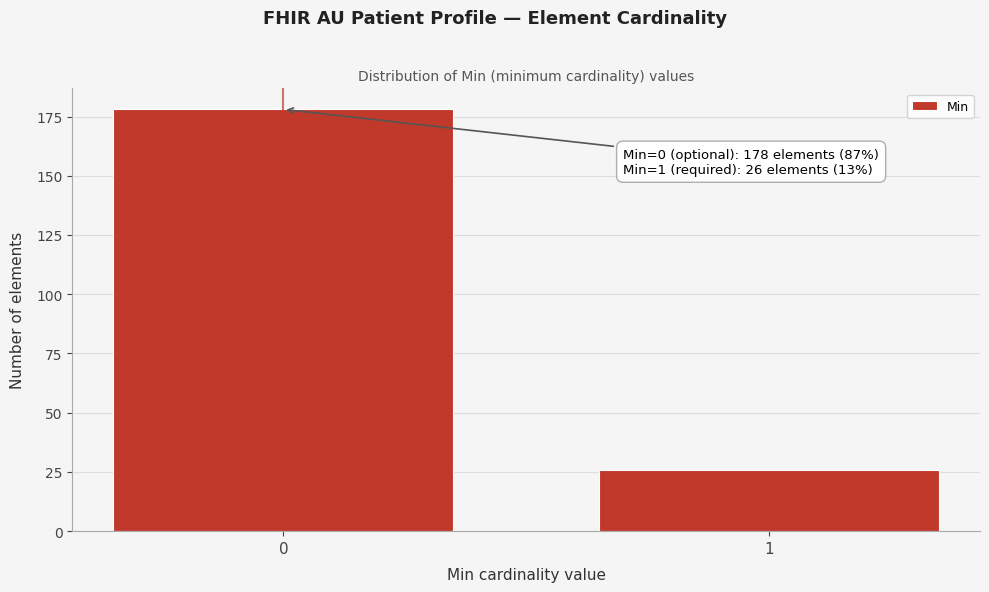

Reading left to right, extract all data points from this chart.

0=178	1=26